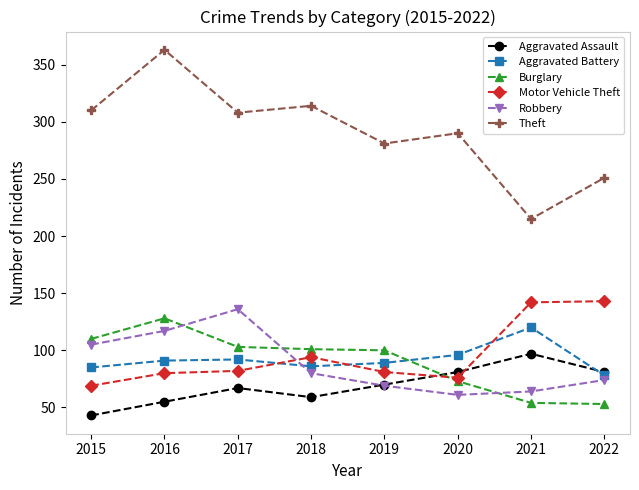

At which label is Aggravated Assault closest to 70?

2019